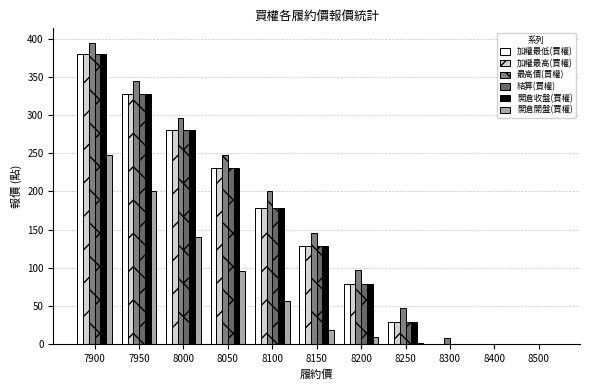

Which series has the largest range (max minus min)?

最高價(買權)